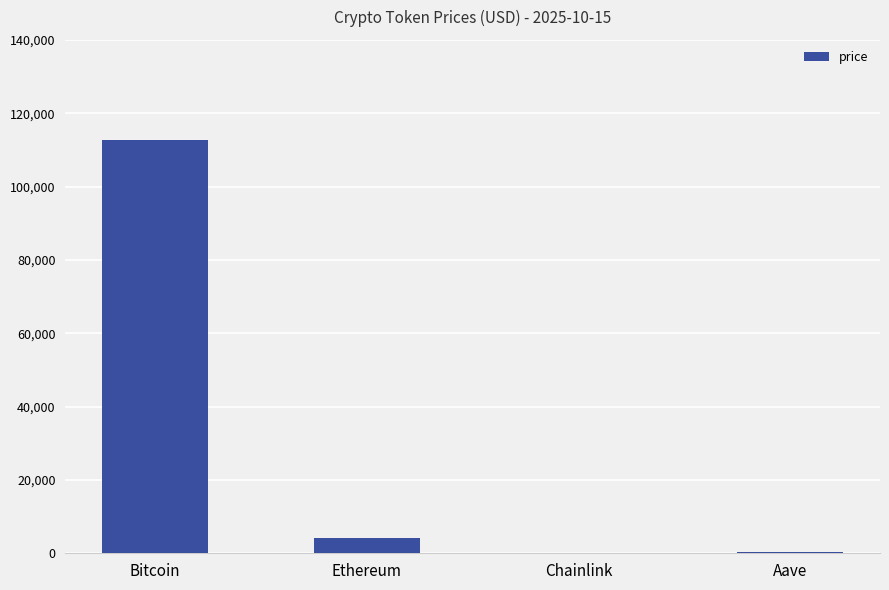

Which has a higher value, Ethereum or Aave?

Ethereum